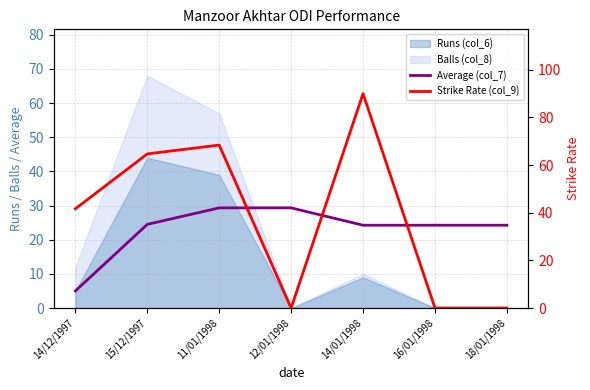

Which series changed the most between 14/12/1997 and 16/01/1998?

Strike Rate (col_9)